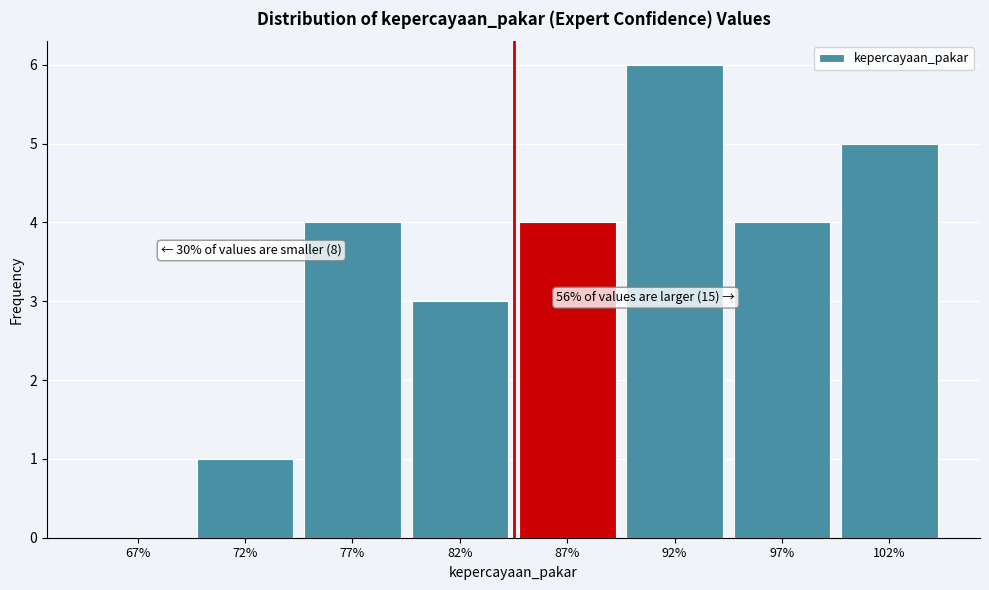

Reading left to right, list all the values displayed in this chart.

67%=0	72%=1	77%=4	82%=3	87%=4	92%=6	97%=4	102%=5